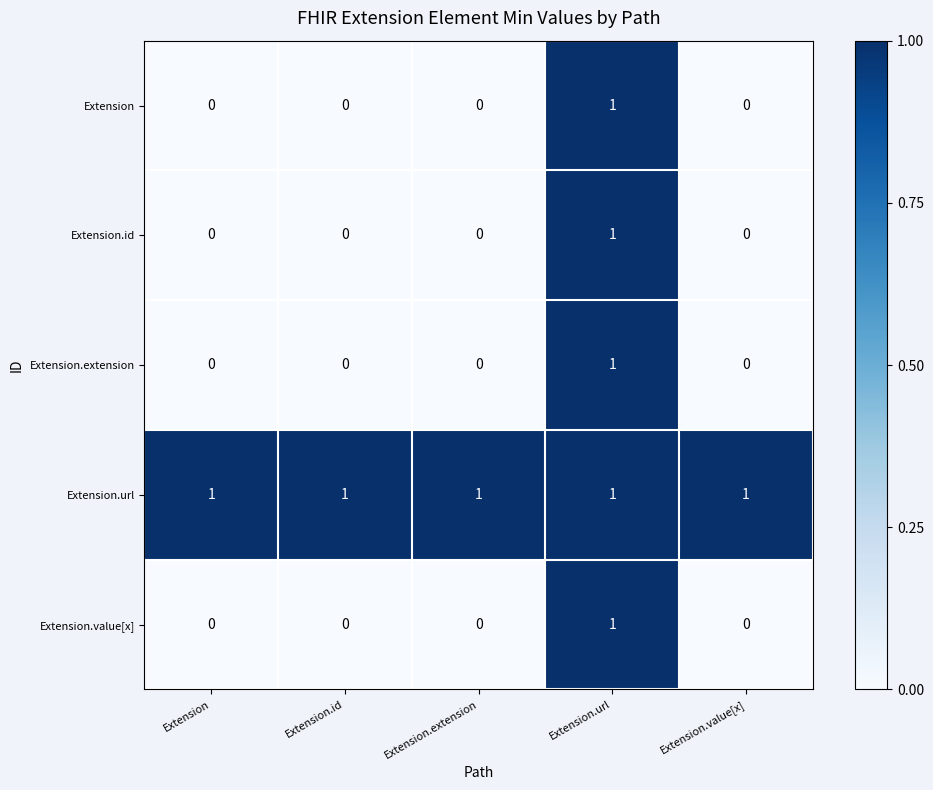

Reading right to left, transcribe all the data shown in this chart.

Extension: 0	1	0	0	0
Extension.id: 0	1	0	0	0
Extension.extension: 0	1	0	0	0
Extension.url: 1	1	1	1	1
Extension.value[x]: 0	1	0	0	0